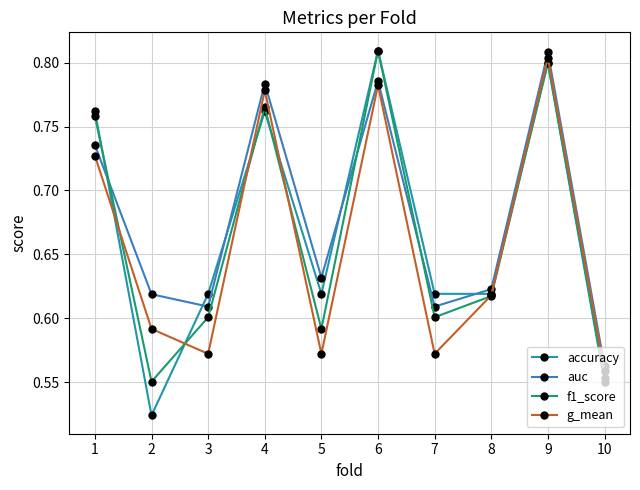

Count the f1_score values in the range 0 to 1.

10